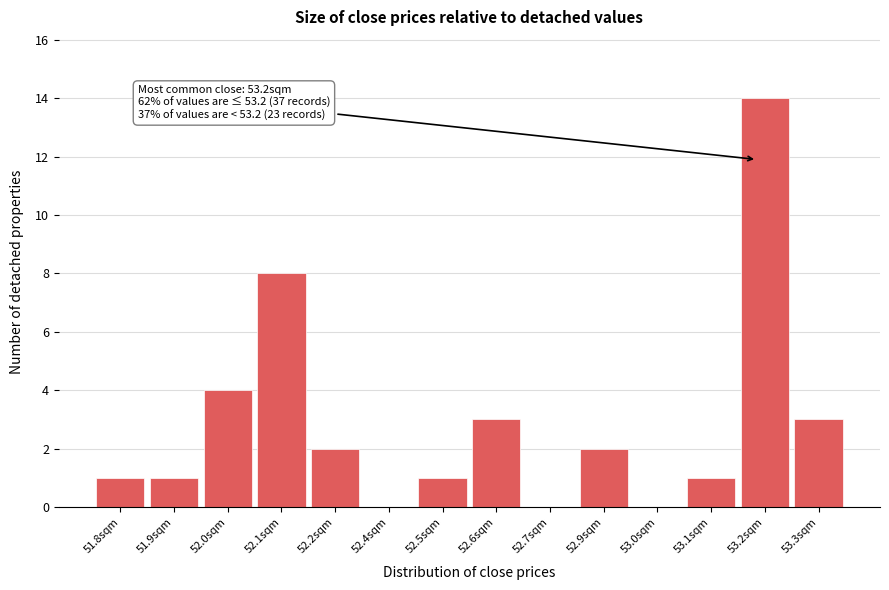

Reading left to right, transcribe all the data shown in this chart.

51.8sqm=1	51.9sqm=1	52.0sqm=4	52.1sqm=8	52.2sqm=2	52.4sqm=0	52.5sqm=1	52.6sqm=3	52.7sqm=0	52.9sqm=2	53.0sqm=0	53.1sqm=1	53.2sqm=14	53.3sqm=3